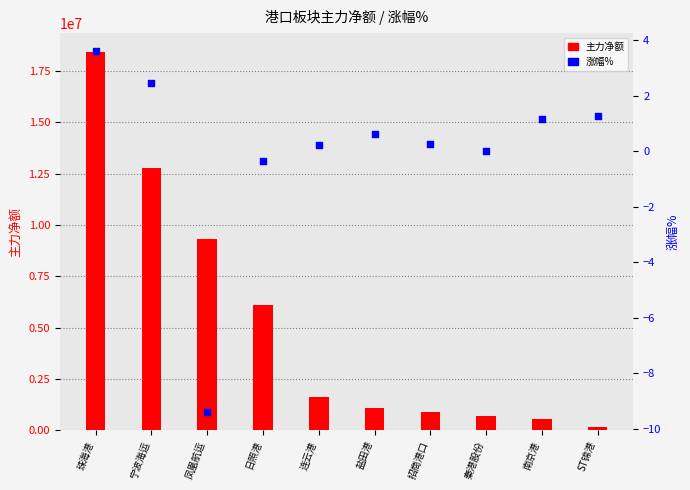

What is the total value across all series at 连云港?

1626814.2